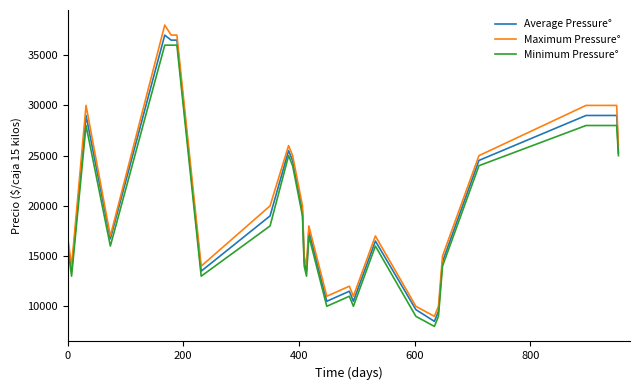

What is the maximum value shown in the chart?

38000